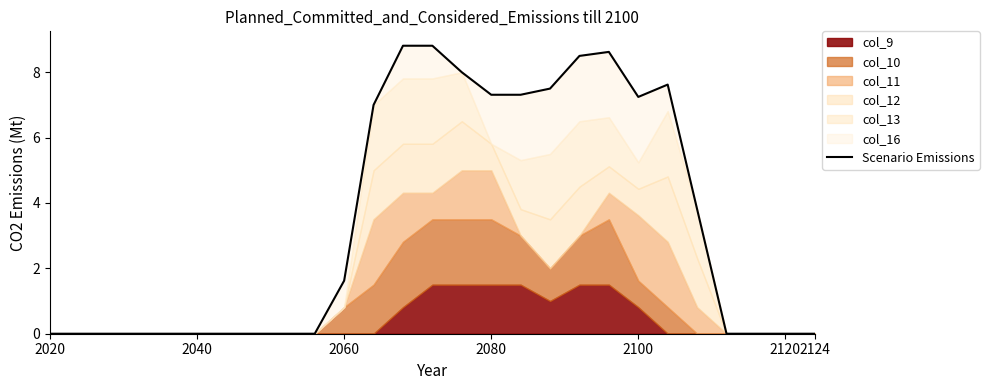

Which category has the lowest value across all series?

2020